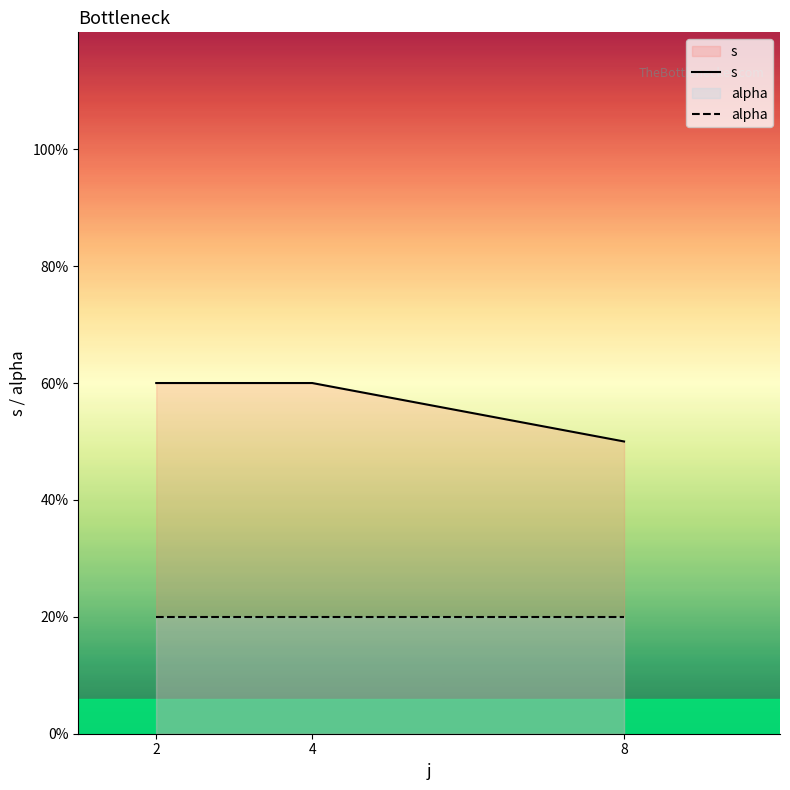

How many lines are shown in the chart?

2